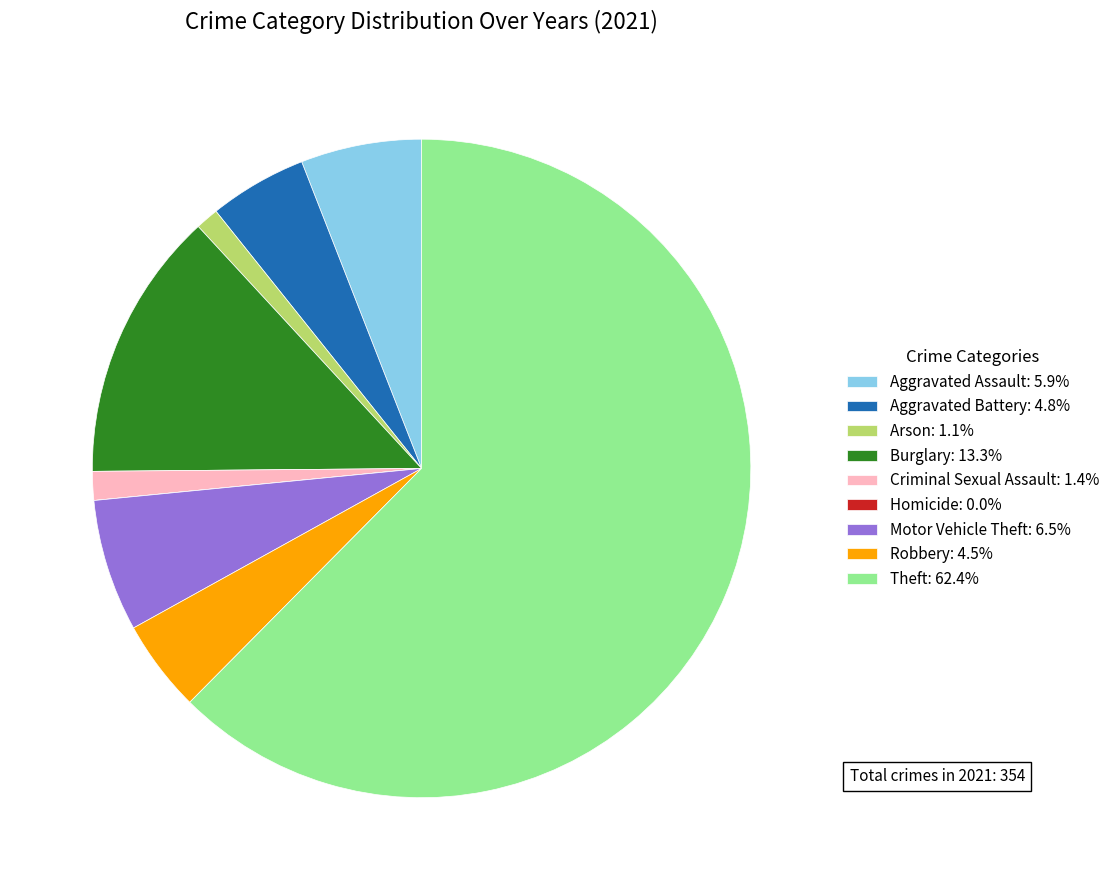

Approximately how many times larger is the value at Aggravated Assault: 5.9% compared to Arson: 1.1%?

5.2